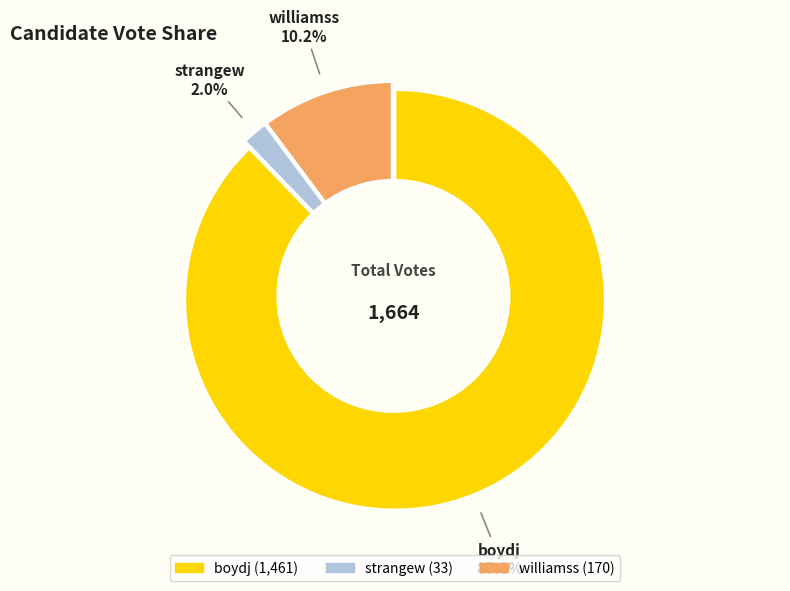

To the nearest percent, what portion does strangew represent?

2%